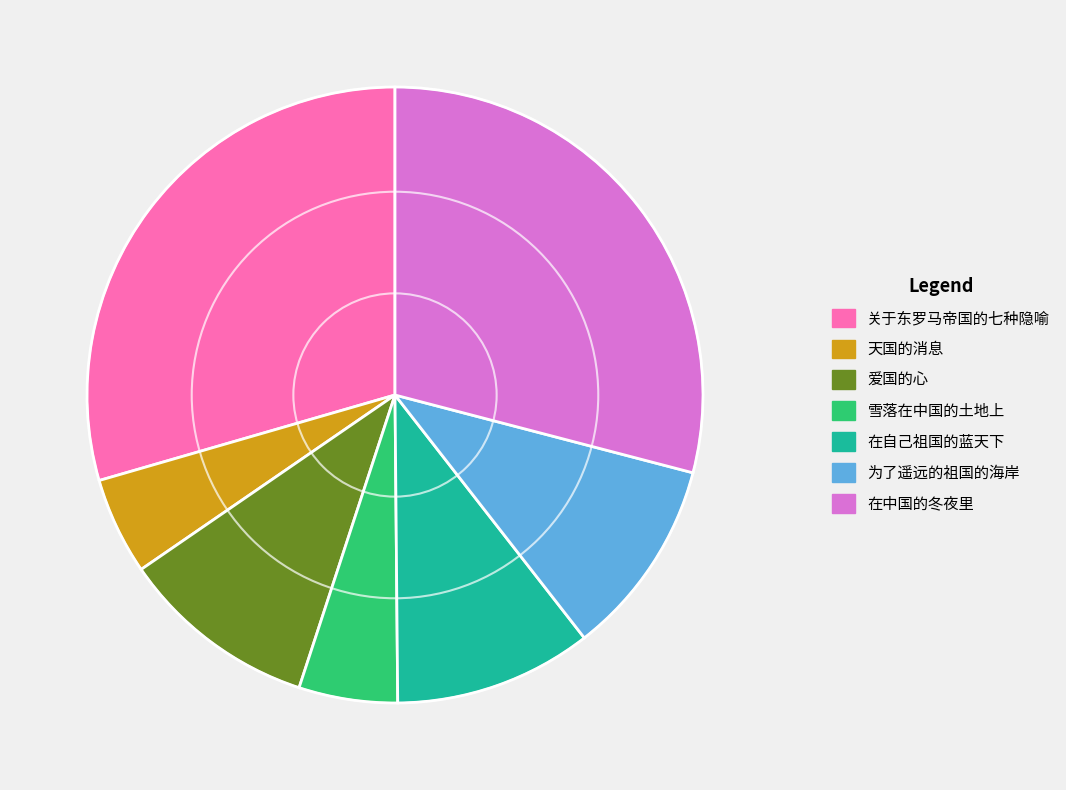

What is the ratio of the value at 关于东罗马帝国的七种隐喻 to the value at 在自己祖国的蓝天下?

2.8